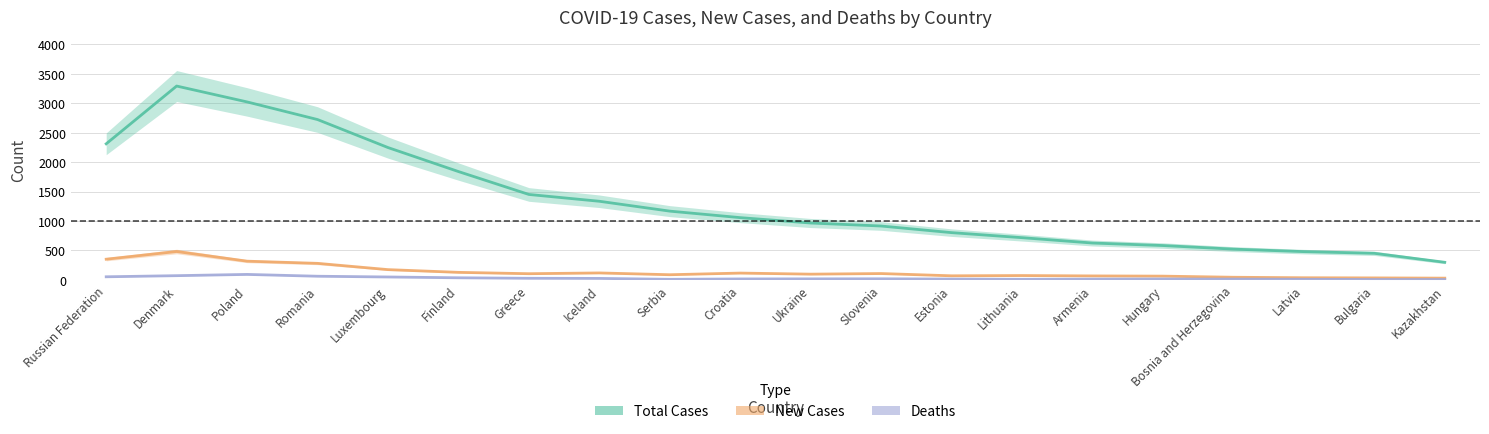

How many data points in Deaths are less than 15?

10